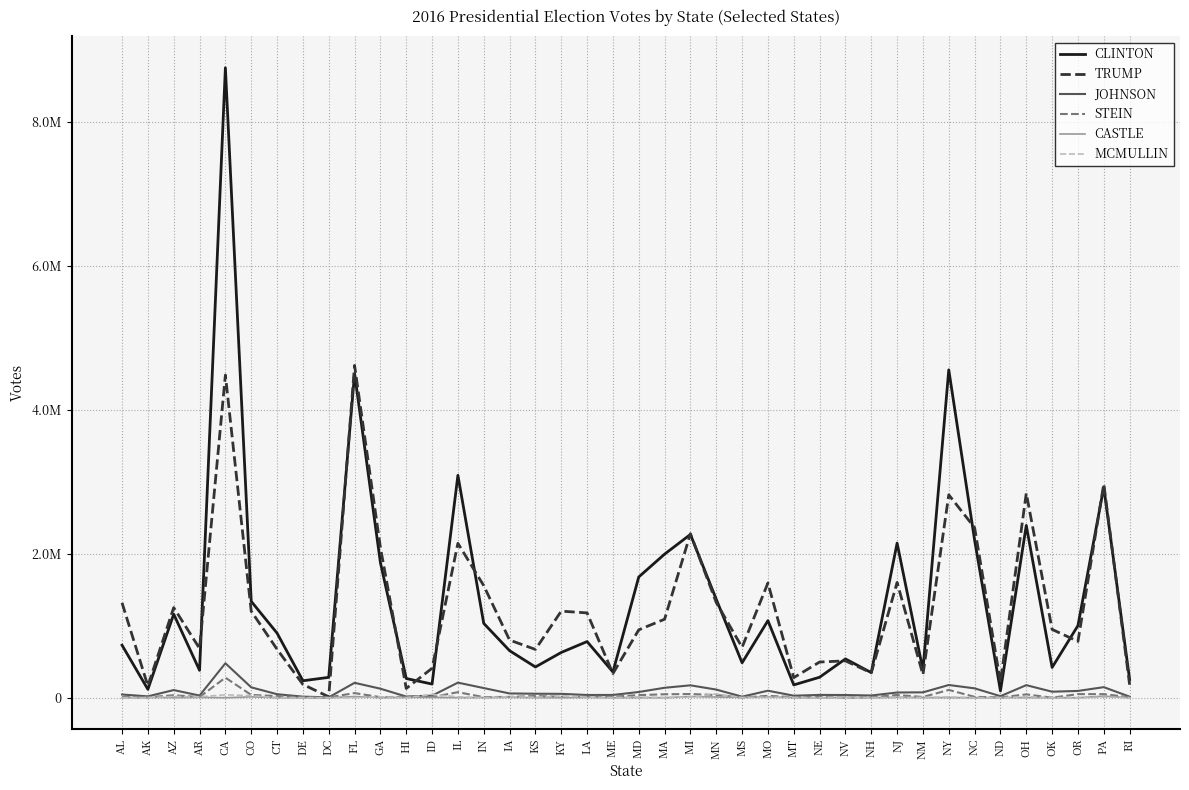

True or false: CASTLE has more than 0 interior local peaks.

True